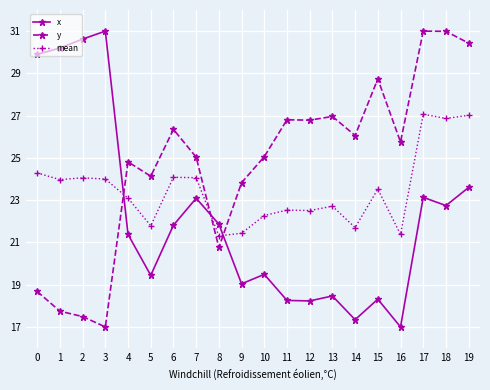

What is the value of the y point at the 15th from the left?

26.1